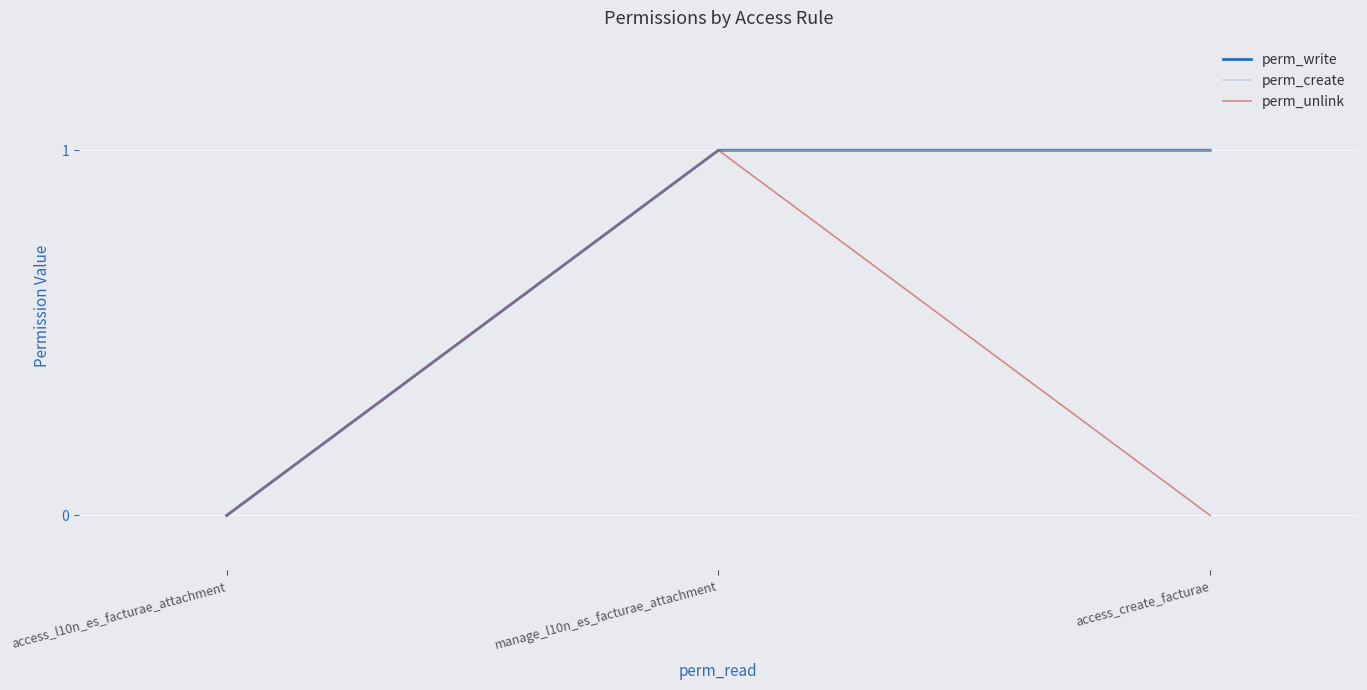

Does the chart have visible grid lines?

Yes